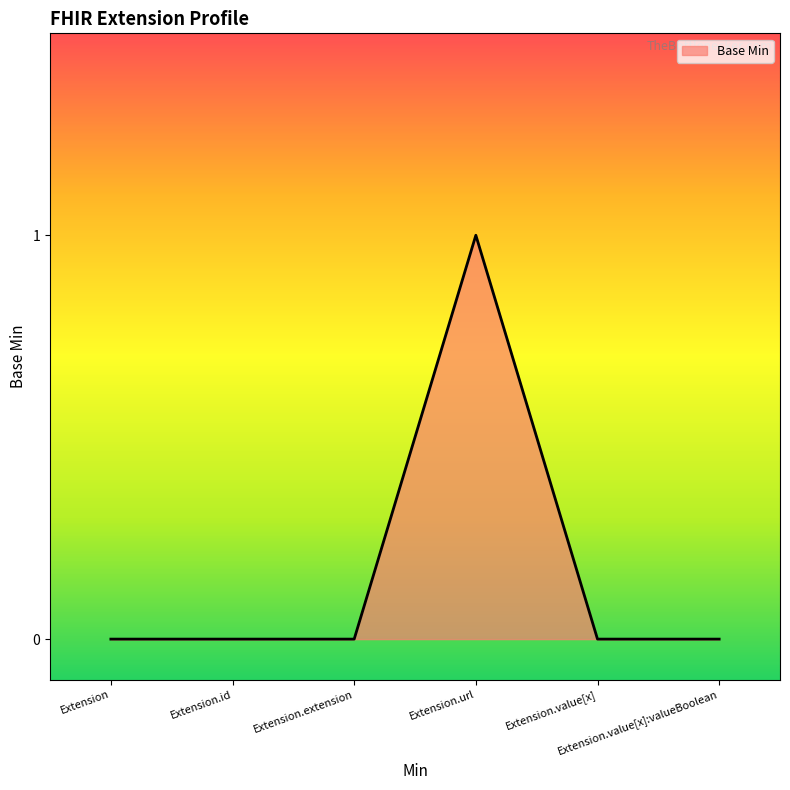

What is the difference between the maximum and minimum values?

1